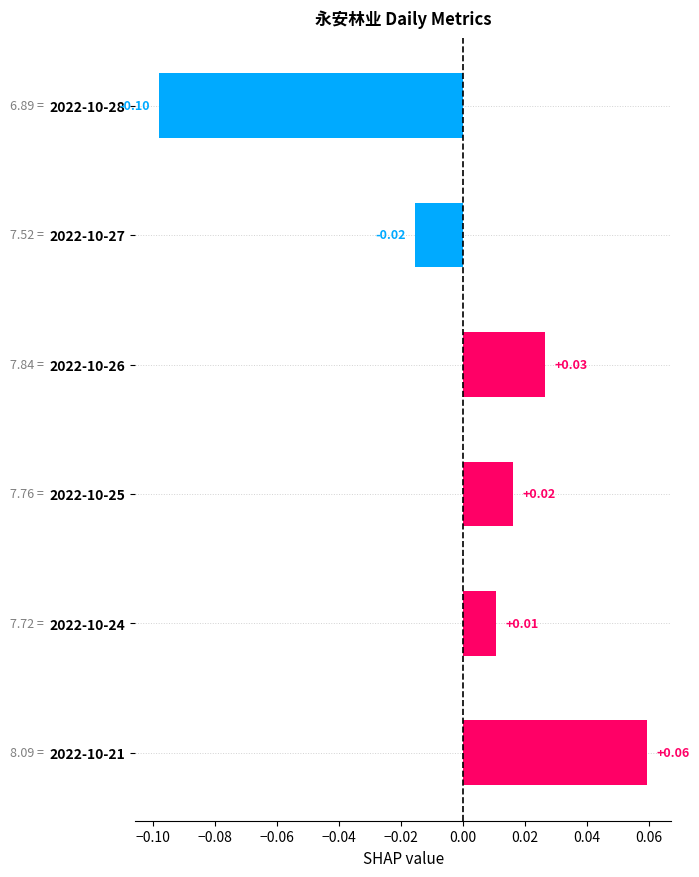

At which label is the value closest to 0?

2022-10-24